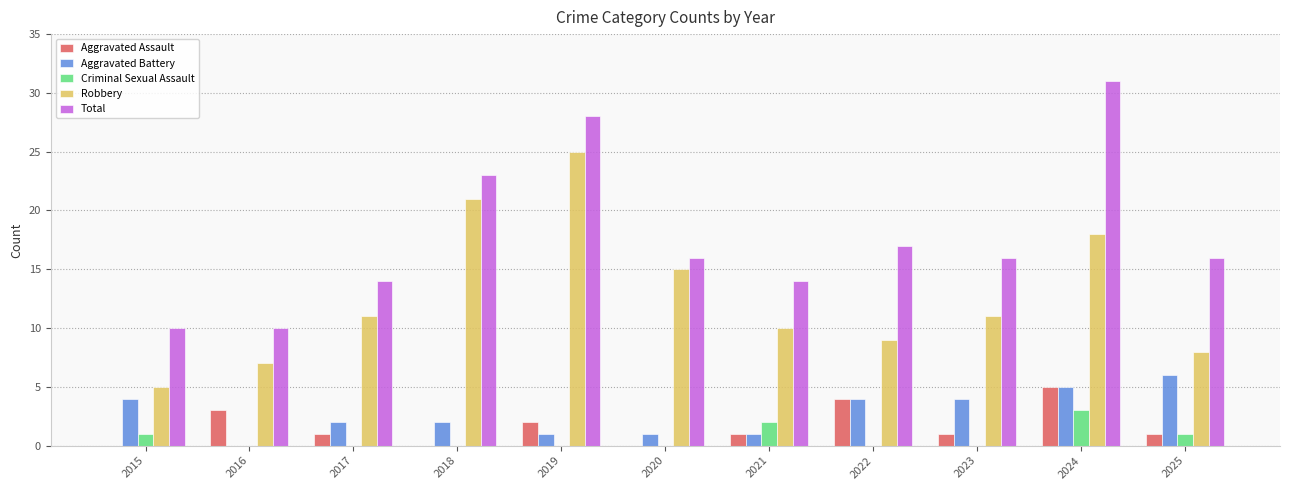

The Total series shows 7 at 2015. True or false?

False